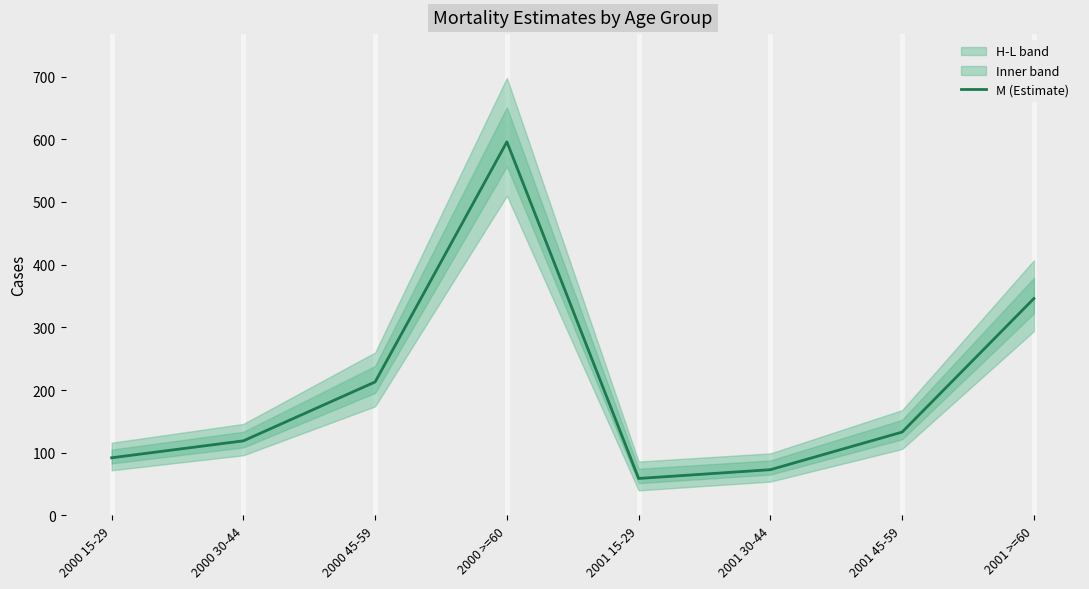

What is the greatest value displayed?

596